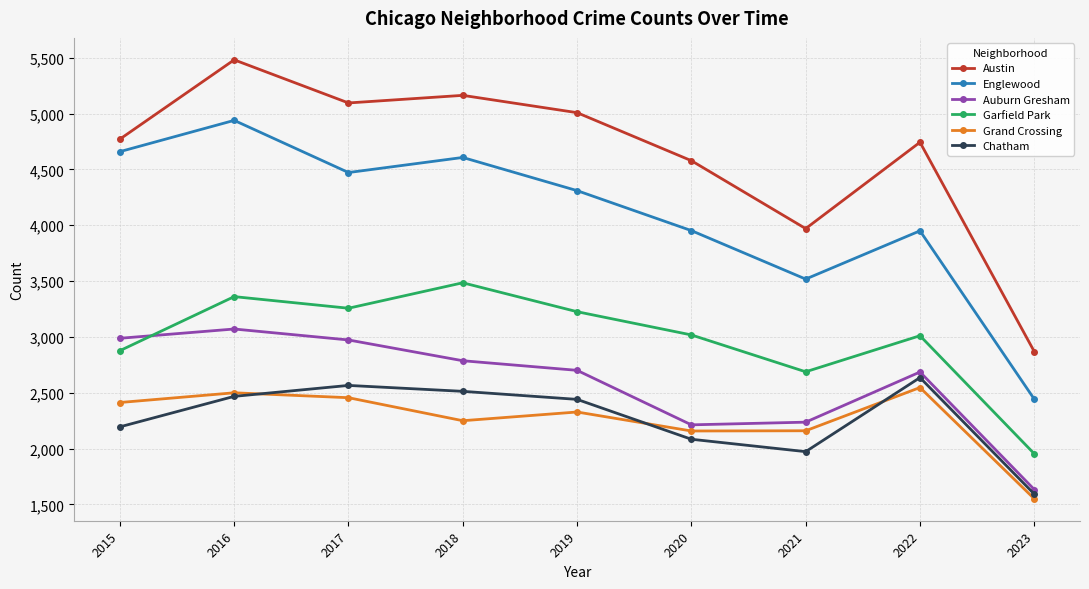

Is it true that Austin equals 1106 at 2018?

False